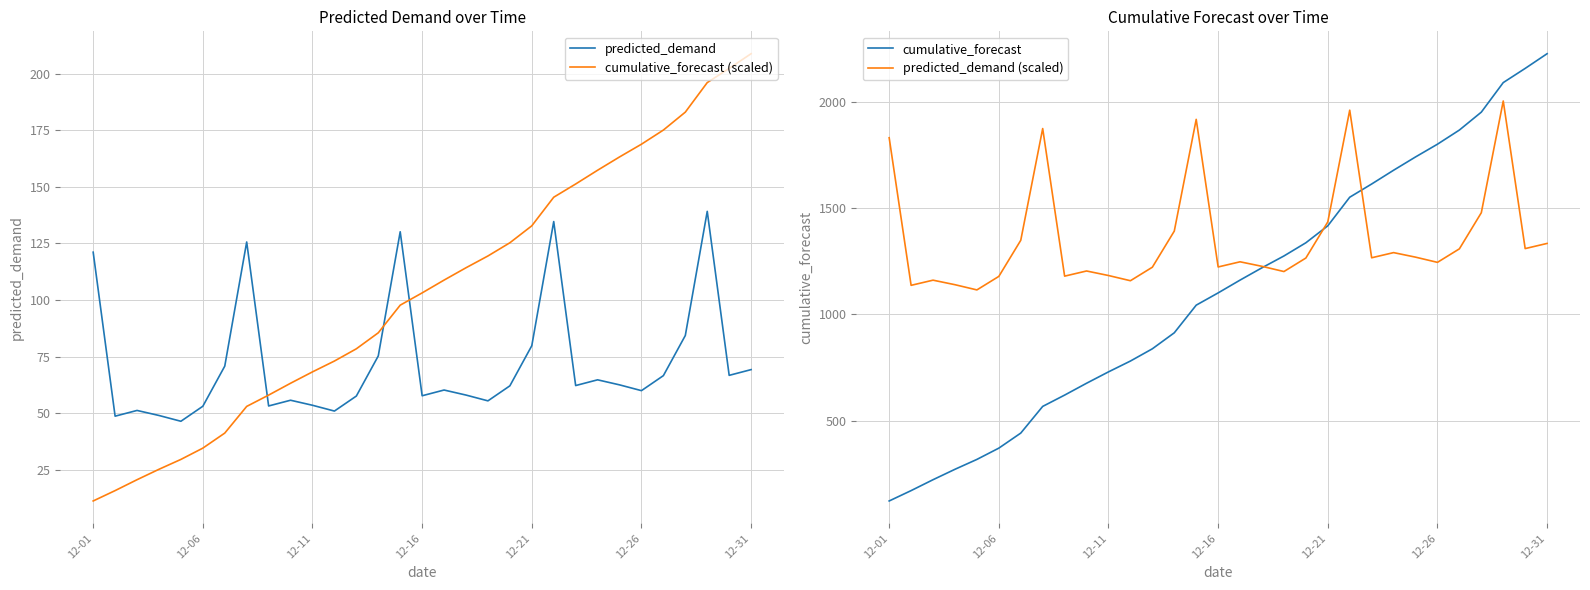

Reading left to right, extract all data points from this chart.

predicted_demand: 121.1	48.8	51.3	49.1	46.5	53.1	70.9	125.6	53.3	55.8	53.6	51.0	57.7	75.4	130.2	57.8	60.3	58.1	55.5	62.2	79.9	134.7	62.3	64.8	62.6	60.0	66.7	84.4	139.2	66.8	69.3
cumulative_forecast (scaled): 11.4	15.9	20.7	25.3	29.7	34.7	41.3	53.1	58.1	63.3	68.3	73.1	78.5	85.6	97.8	103.2	108.8	114.3	119.5	125.3	132.8	145.4	151.2	157.3	163.2	168.8	175.0	182.9	196.0	202.2	208.7
cumulative_forecast: 121.1	169.9	221.2	270.3	316.8	370.0	440.8	566.5	619.7	675.5	729.1	780.2	837.8	913.2	1043.3	1101.1	1161.4	1219.5	1275.0	1337.2	1417.0	1551.7	1614.0	1678.8	1741.4	1801.4	1868.1	1952.5	2091.6	2158.4	2227.7
predicted_demand (scaled): 1831.9	1136.7	1161.0	1139.7	1115.2	1178.8	1348.9	1875.2	1180.0	1204.3	1183.0	1158.4	1222.1	1392.1	1918.4	1223.3	1247.6	1226.2	1201.7	1265.3	1435.4	1961.7	1266.5	1290.8	1269.5	1244.9	1308.6	1478.7	2004.9	1309.8	1334.1